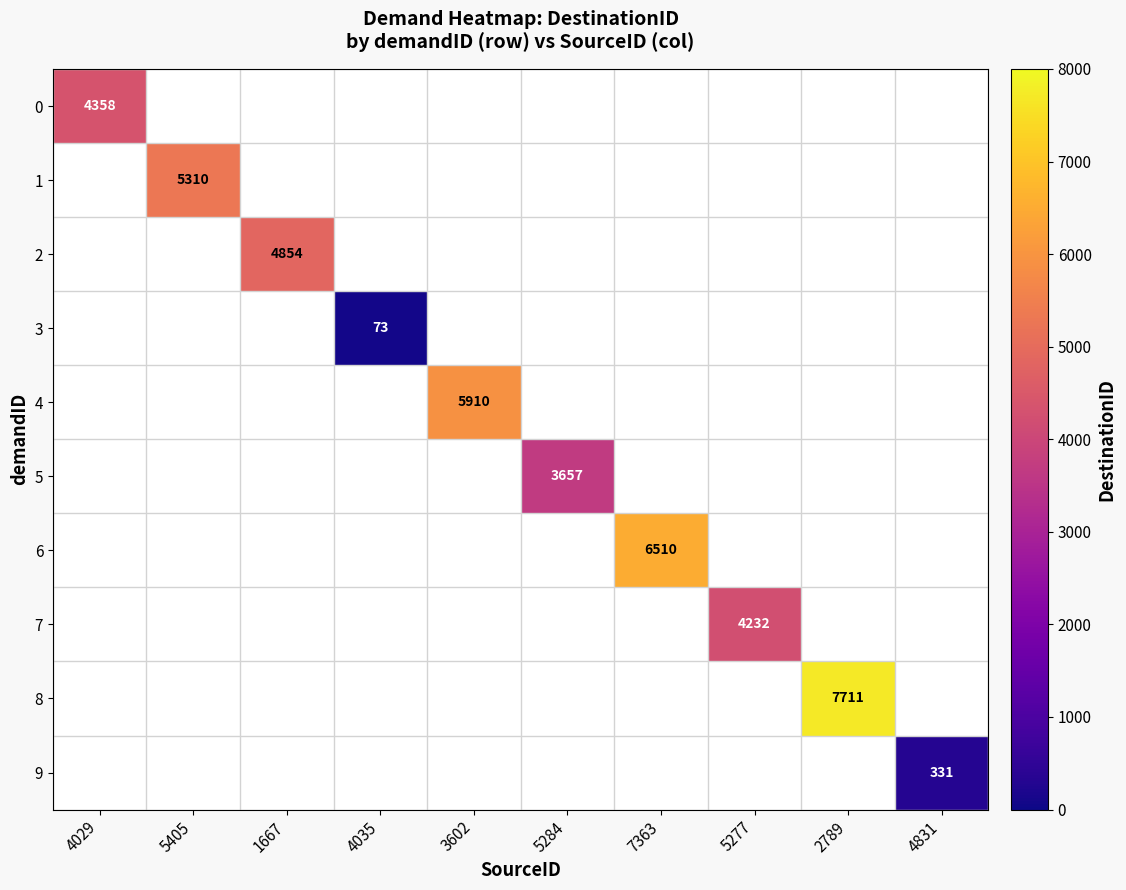

Which category has the lowest value across all series?

4035